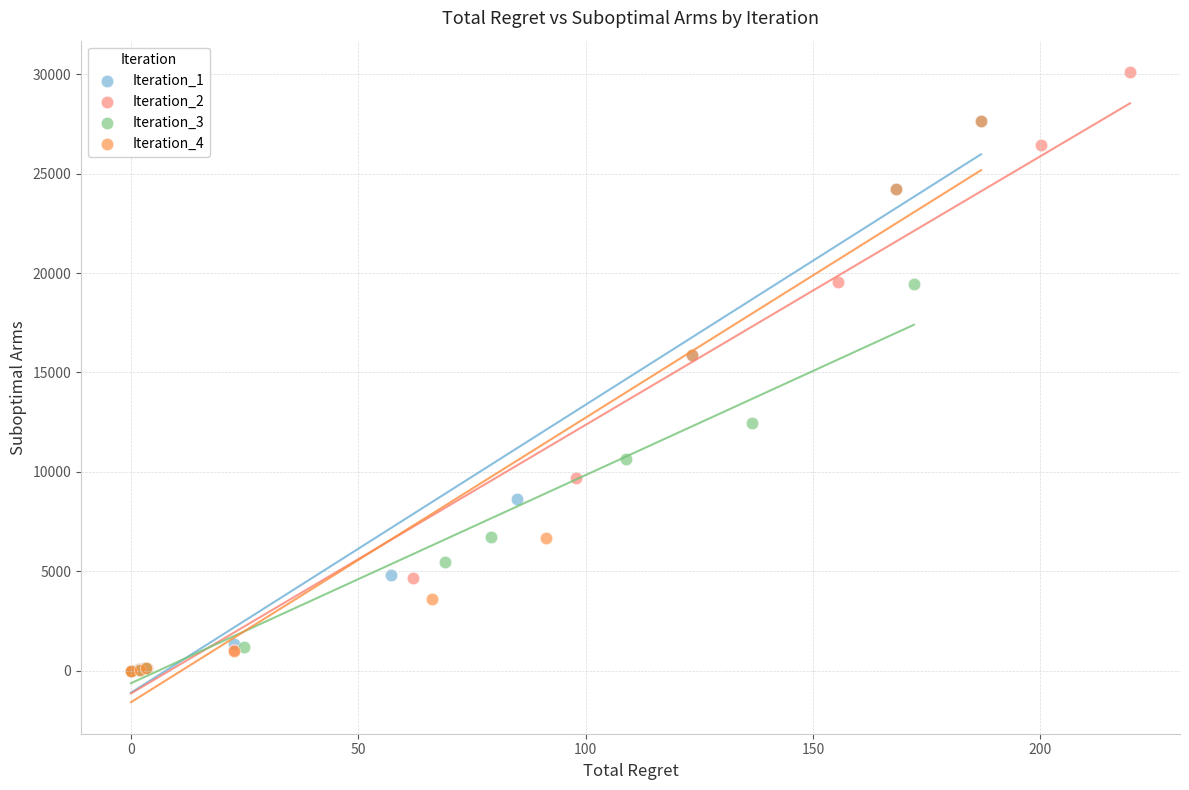

Which series contains the highest Y value?

Iteration_2